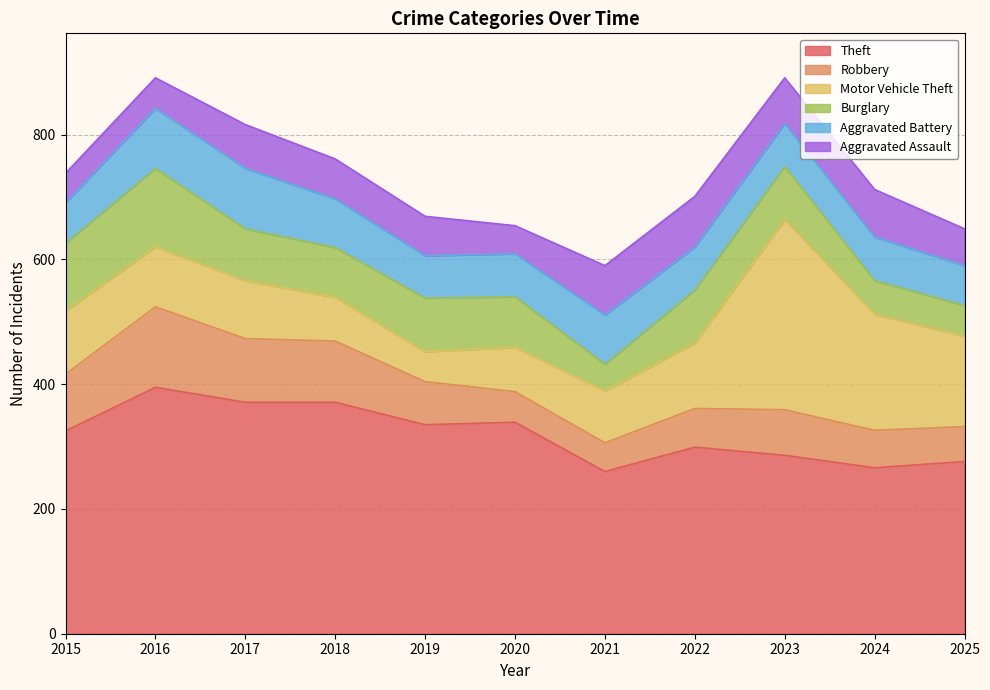

What are all the series names shown in the legend?

Theft, Robbery, Motor Vehicle Theft, Burglary, Aggravated Battery, Aggravated Assault